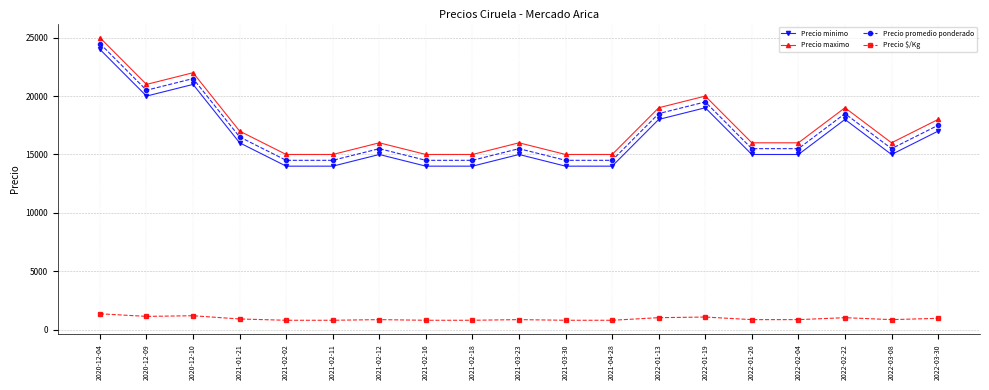

At how many categories does at least one series exceed 10504?

19